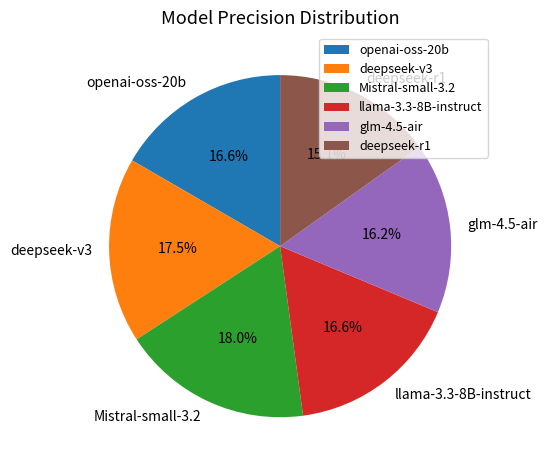

Between deepseek-r1 and Mistral-small-3.2, which is larger?

Mistral-small-3.2